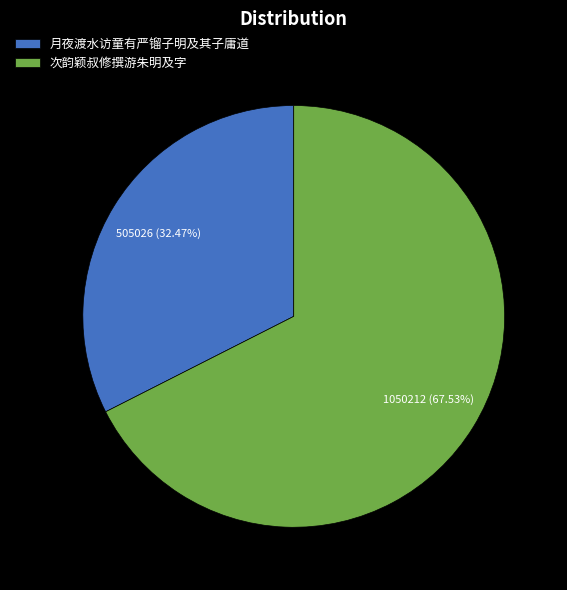

What portion of the pie excludes 月夜渡水访童有严镏子明及其子庸道?

67.5%